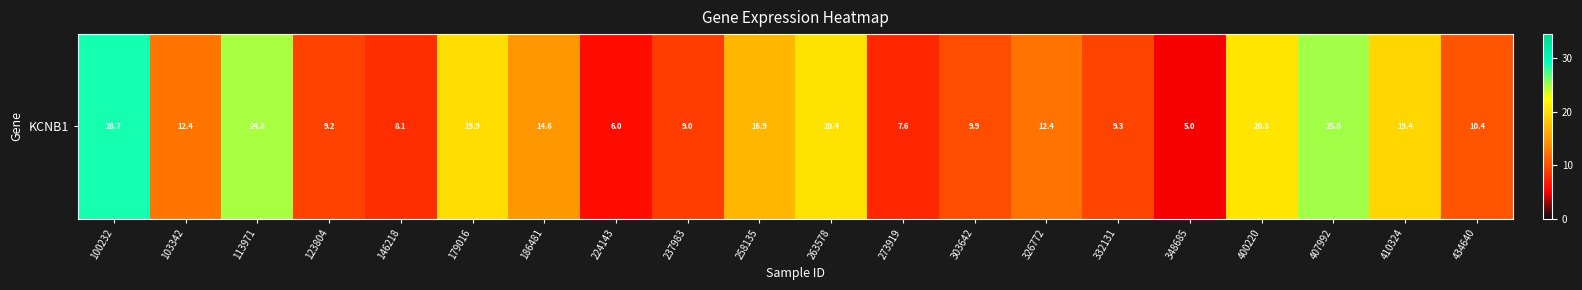

Which label corresponds to the largest value in the chart?

100232